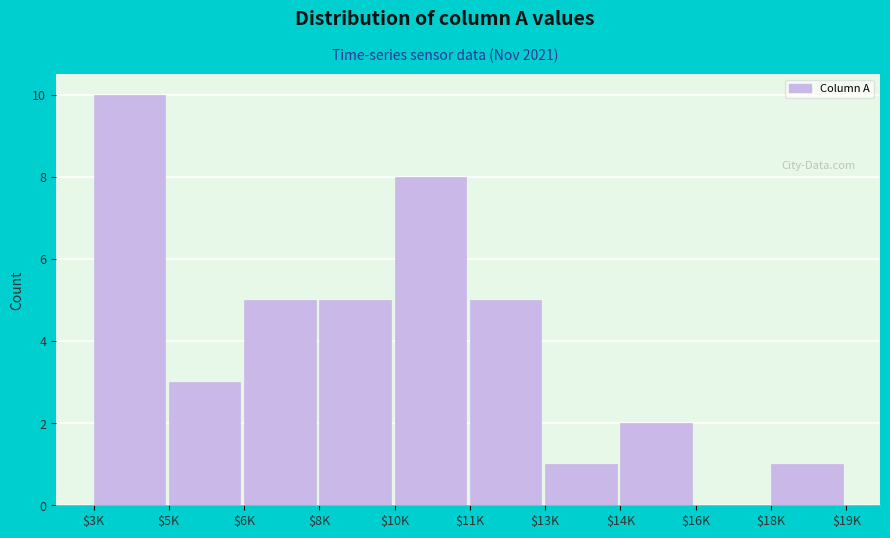

At which category does the chart reach its peak across all series?

$3K